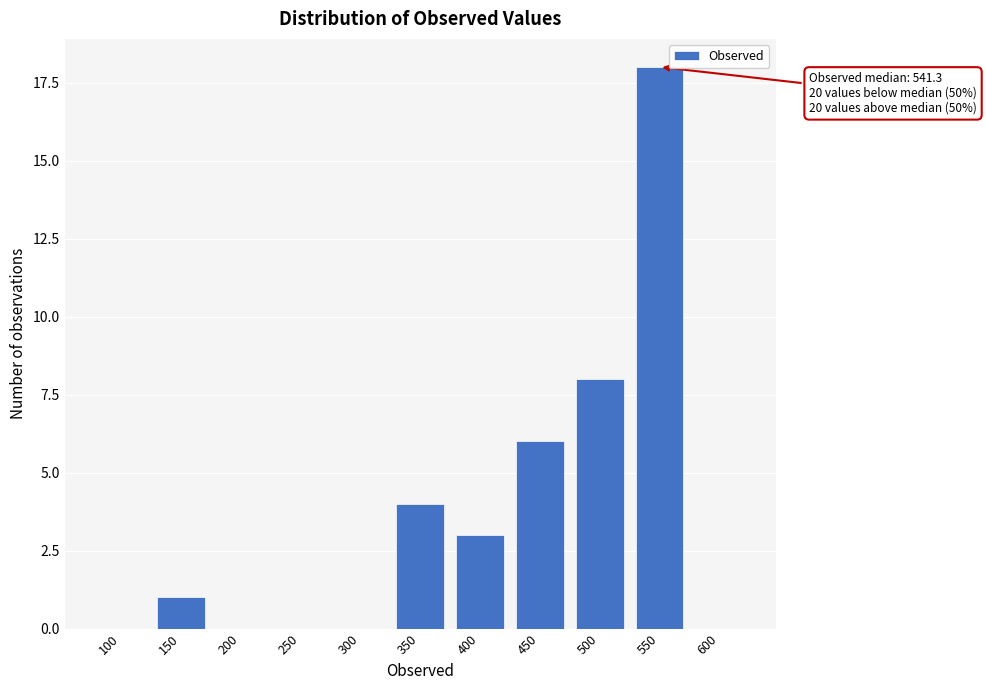

Reading left to right, extract all data points from this chart.

100=0	150=1	200=0	250=0	300=0	350=4	400=3	450=6	500=8	550=18	600=0